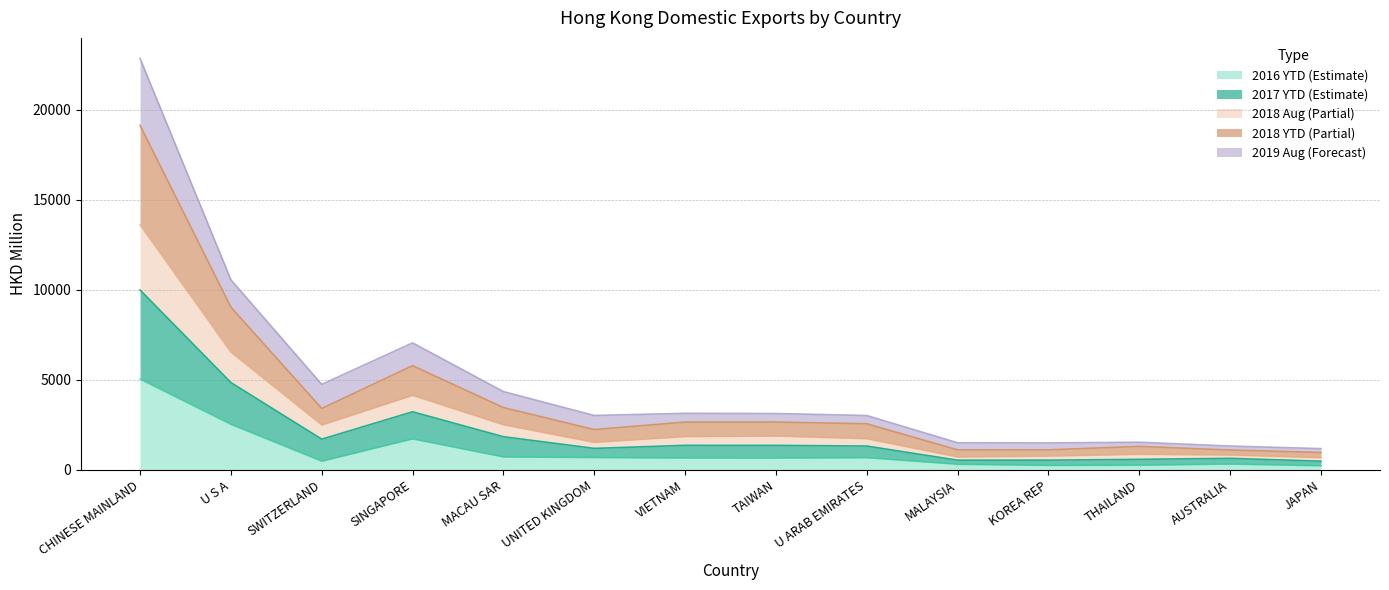

At which category does 201812 reach its first local peak?

SINGAPORE